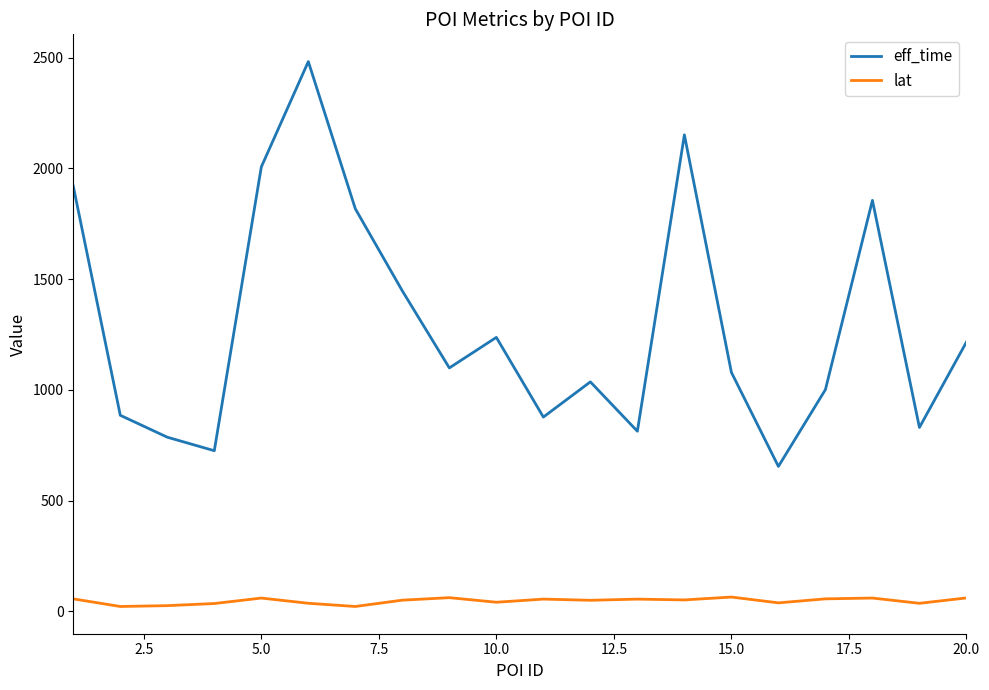

What are all the series names shown in the legend?

eff_time, lat